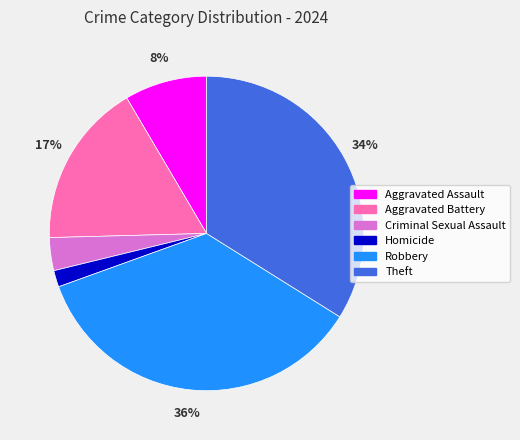

Rank the categories by value from lowest to highest.

Homicide, Criminal Sexual Assault, Aggravated Assault, Aggravated Battery, Theft, Robbery